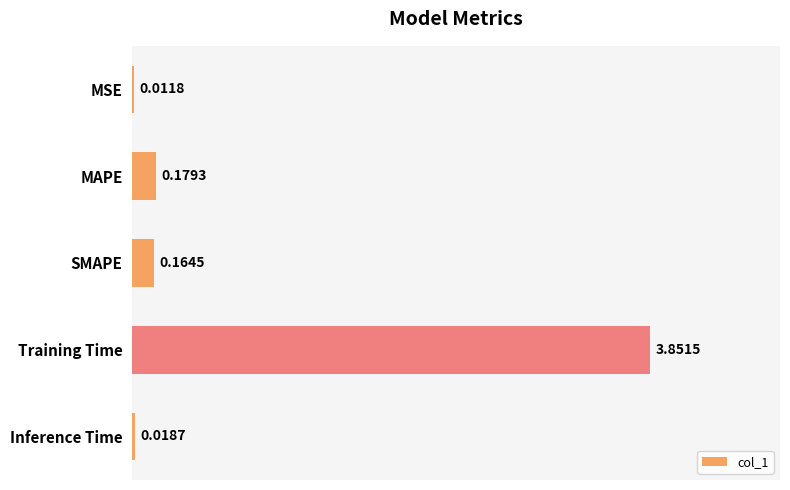

Which has a higher value, MSE or Training Time?

Training Time